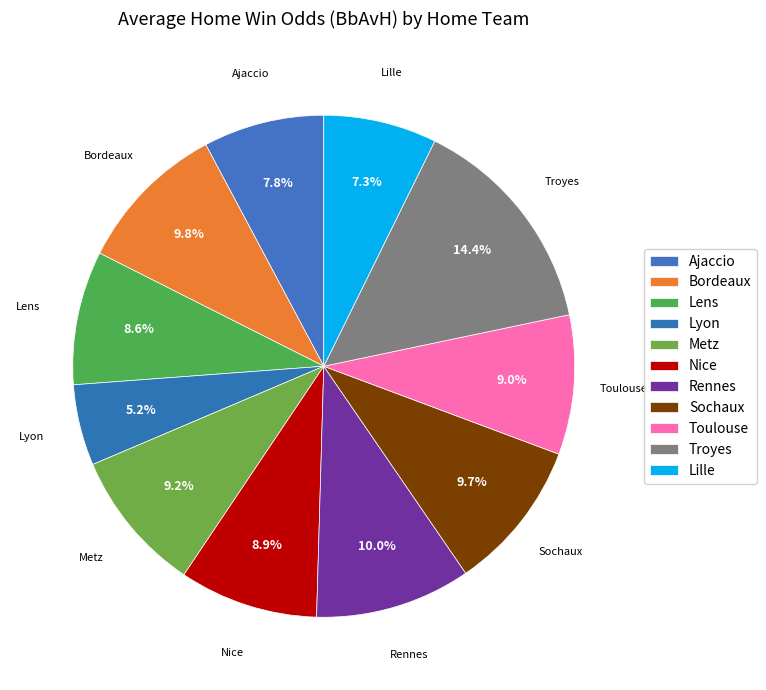

How many slices are in this pie chart?

11